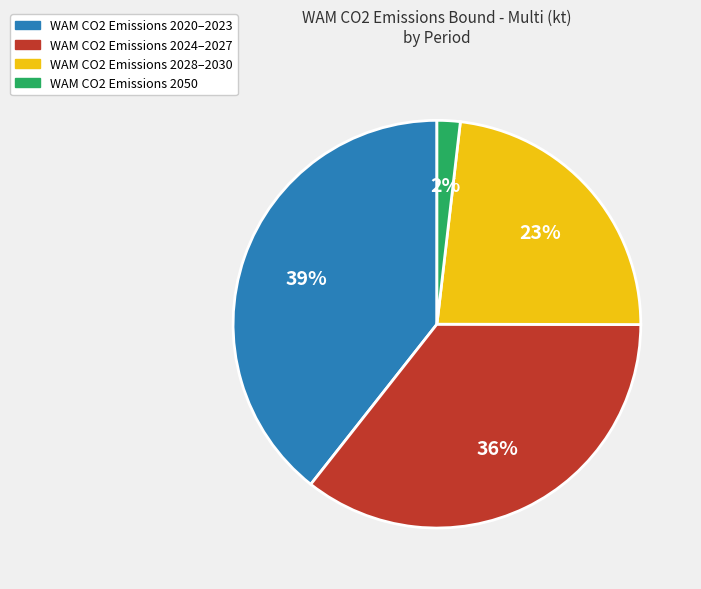

To the nearest percent, what is the average slice percentage?

25%